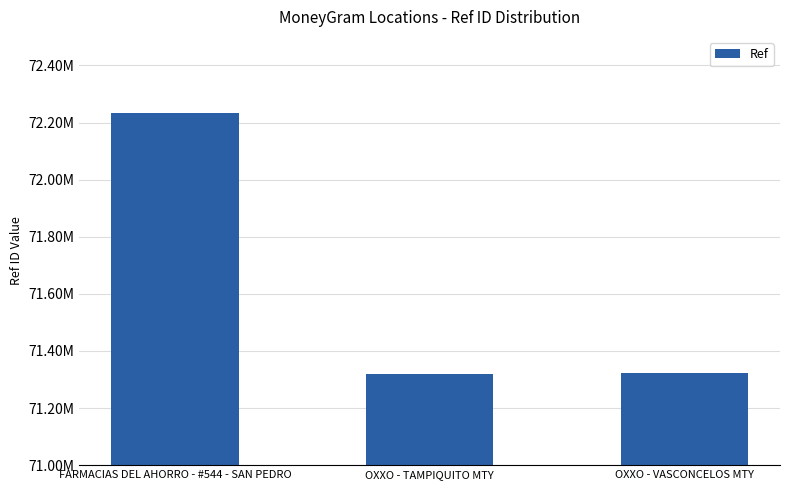

Are the bars horizontal?

No